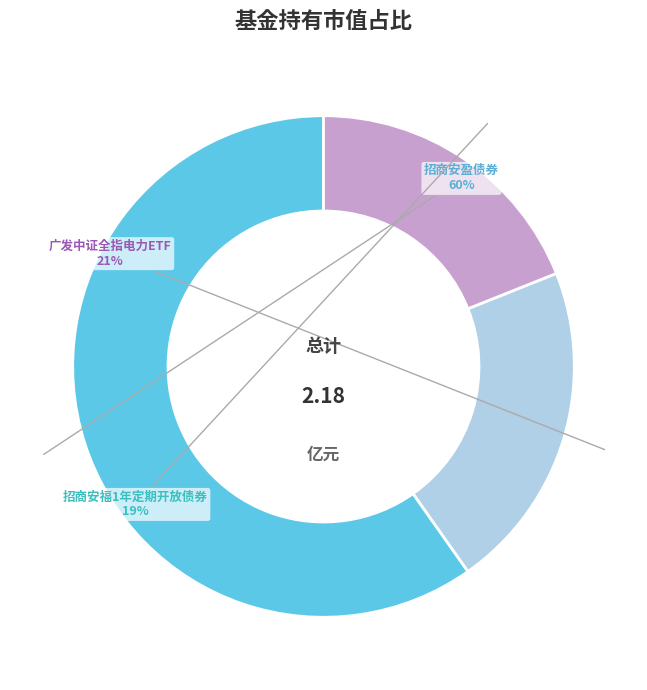

The 招商安盈债券 slice represents 60% of the pie. True or false?

True